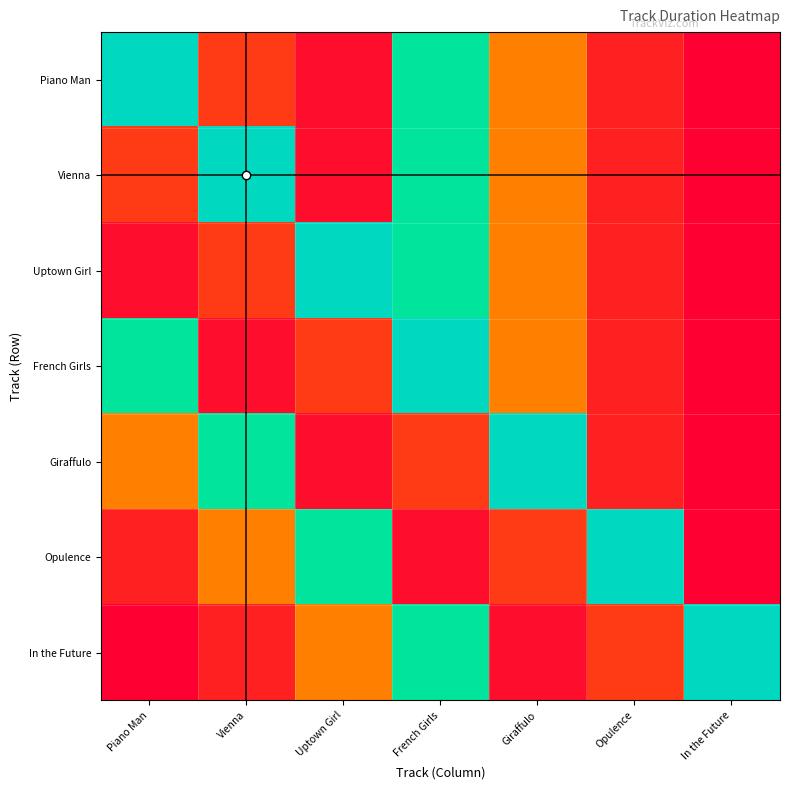

What is the spread (max minus min) of values at Uptown Girl?

141.3